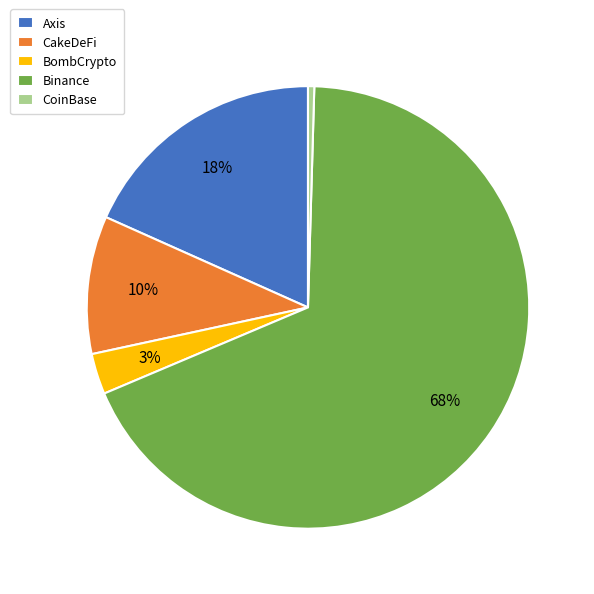

Is there any slice that represents more than half of the pie?

Yes